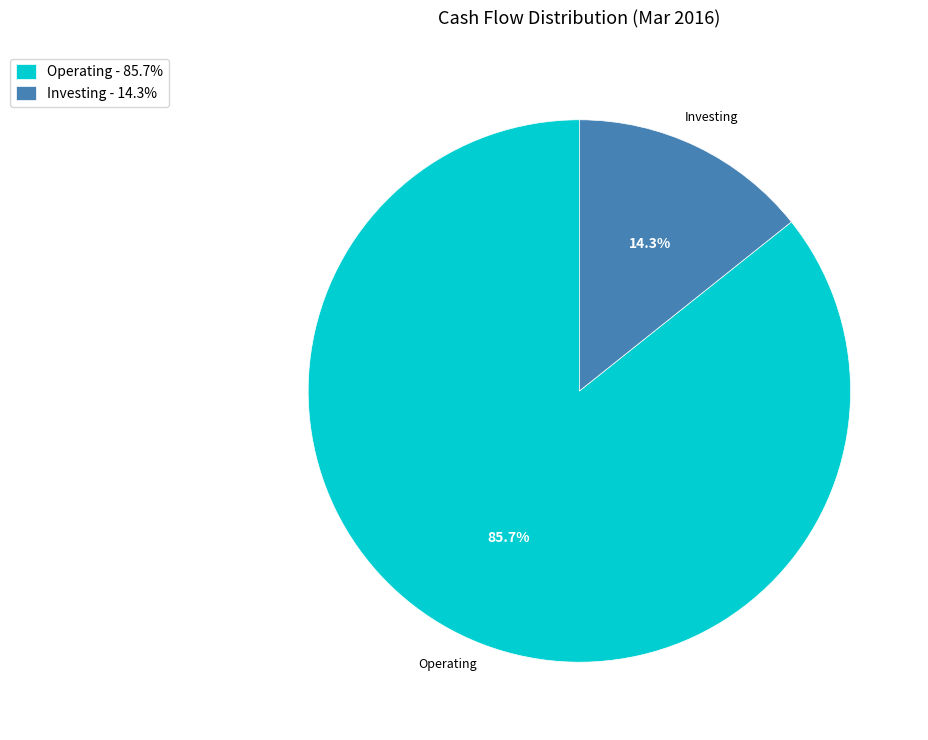

Which category has the smallest portion of the pie?

Investing - 14.3%